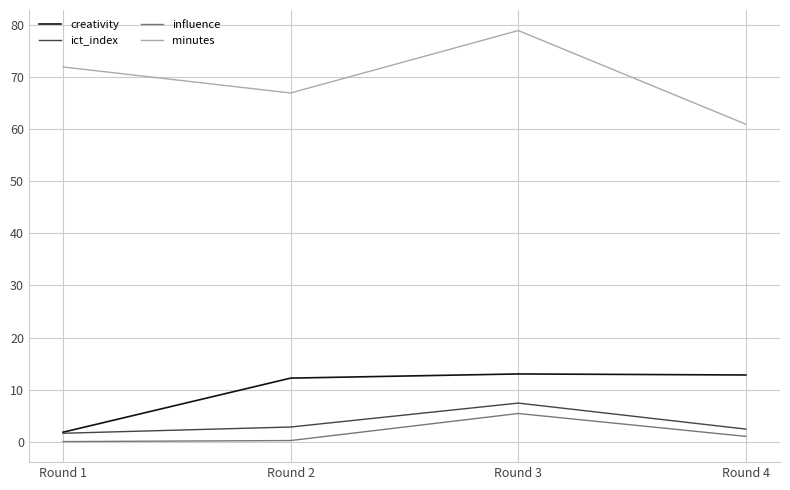

What is the difference between the creativity values at Round 2 and Round 4?

0.6